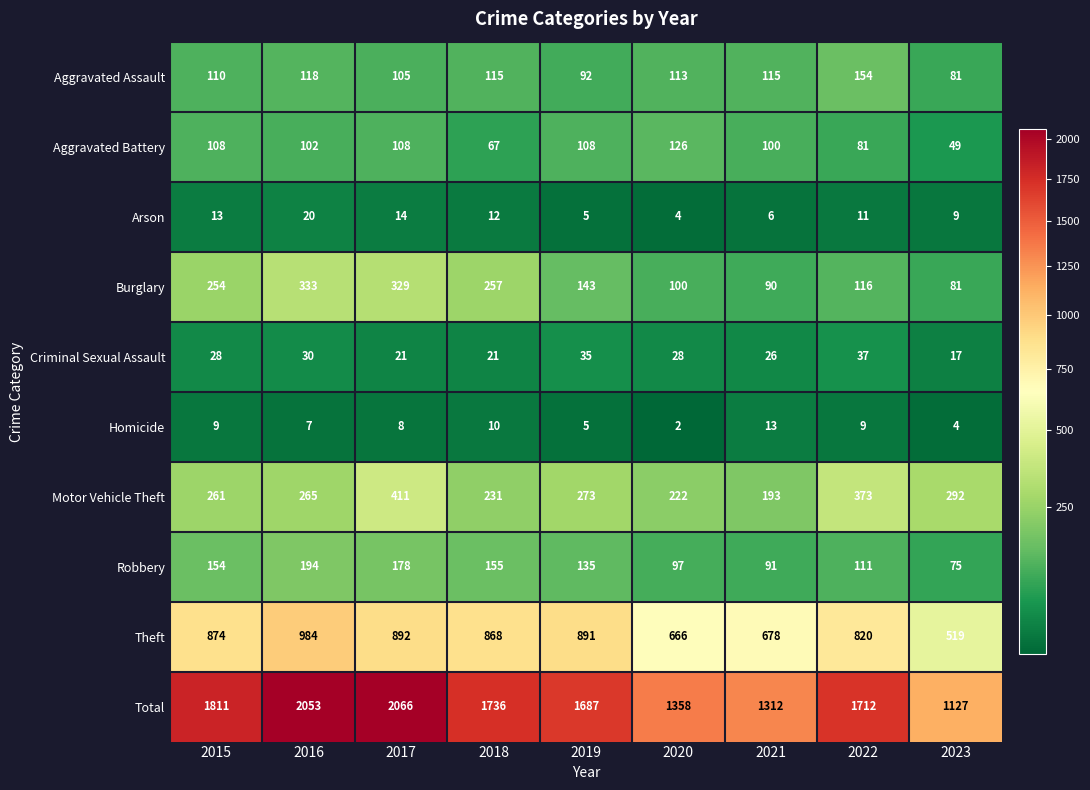

What is the difference between the highest and lowest values at 2017?

2058